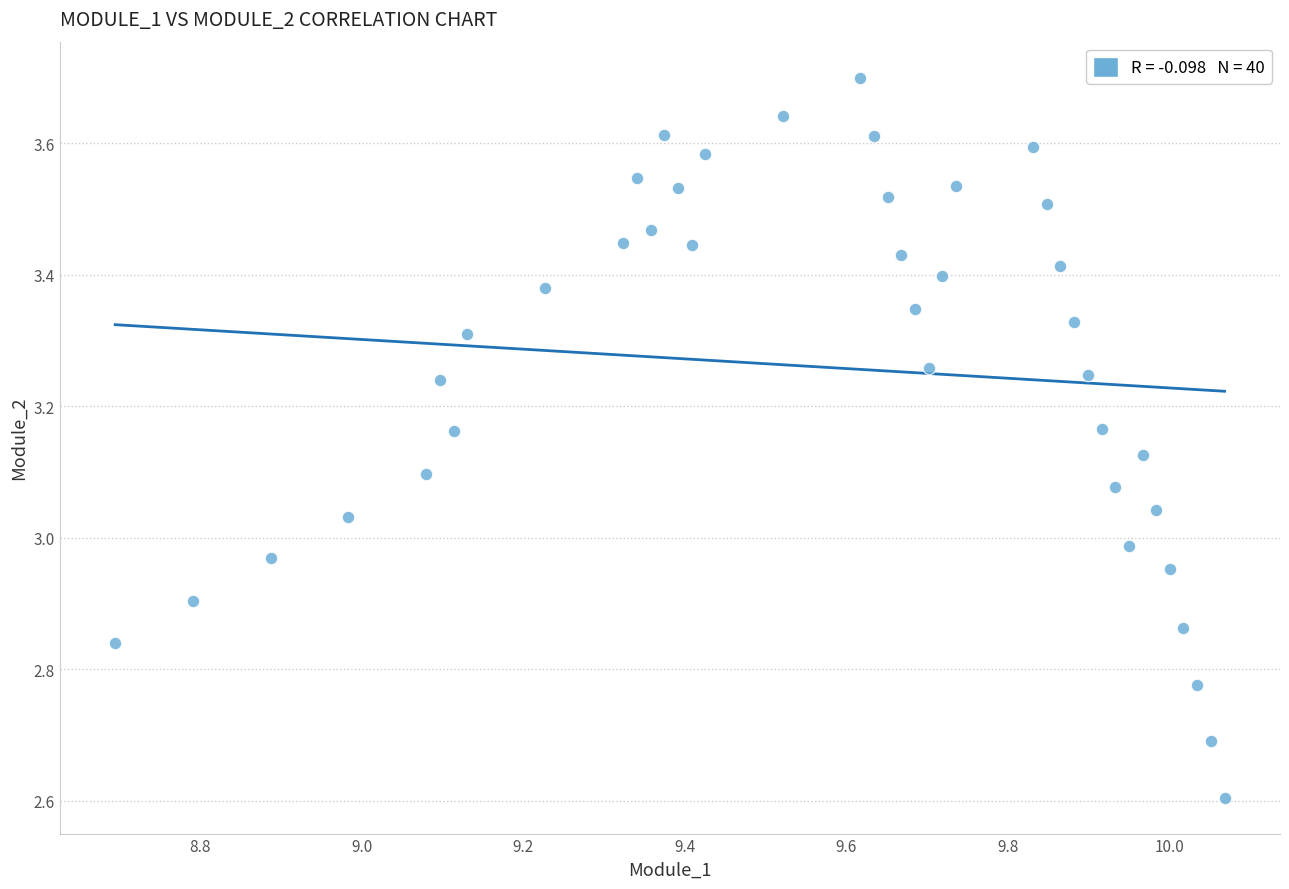

What is the range of X values (max minus min)?

1.4